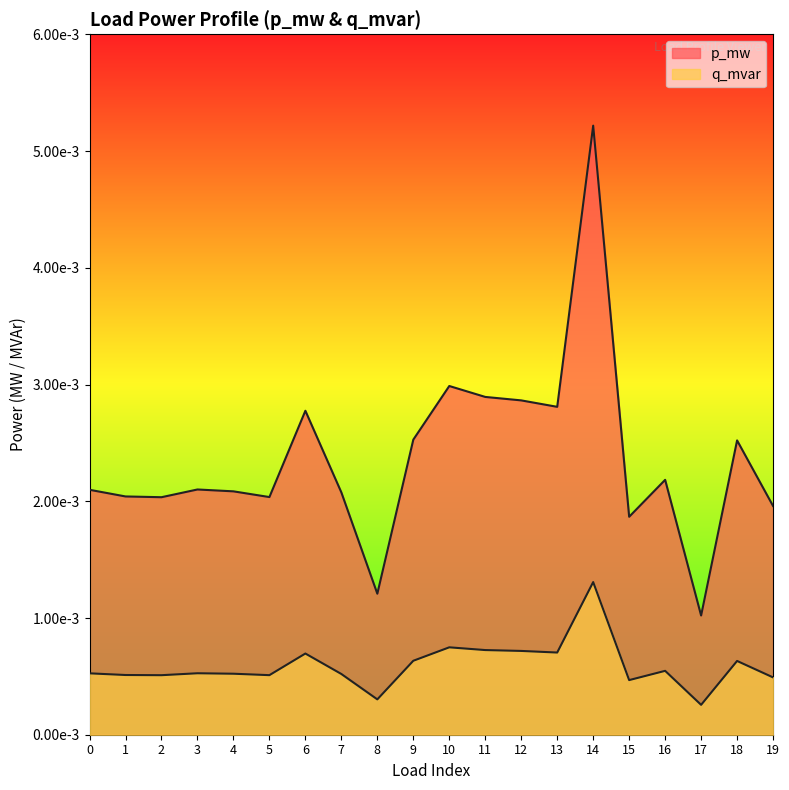

True or false: q_mvar and p_mw intersect in this chart.

False